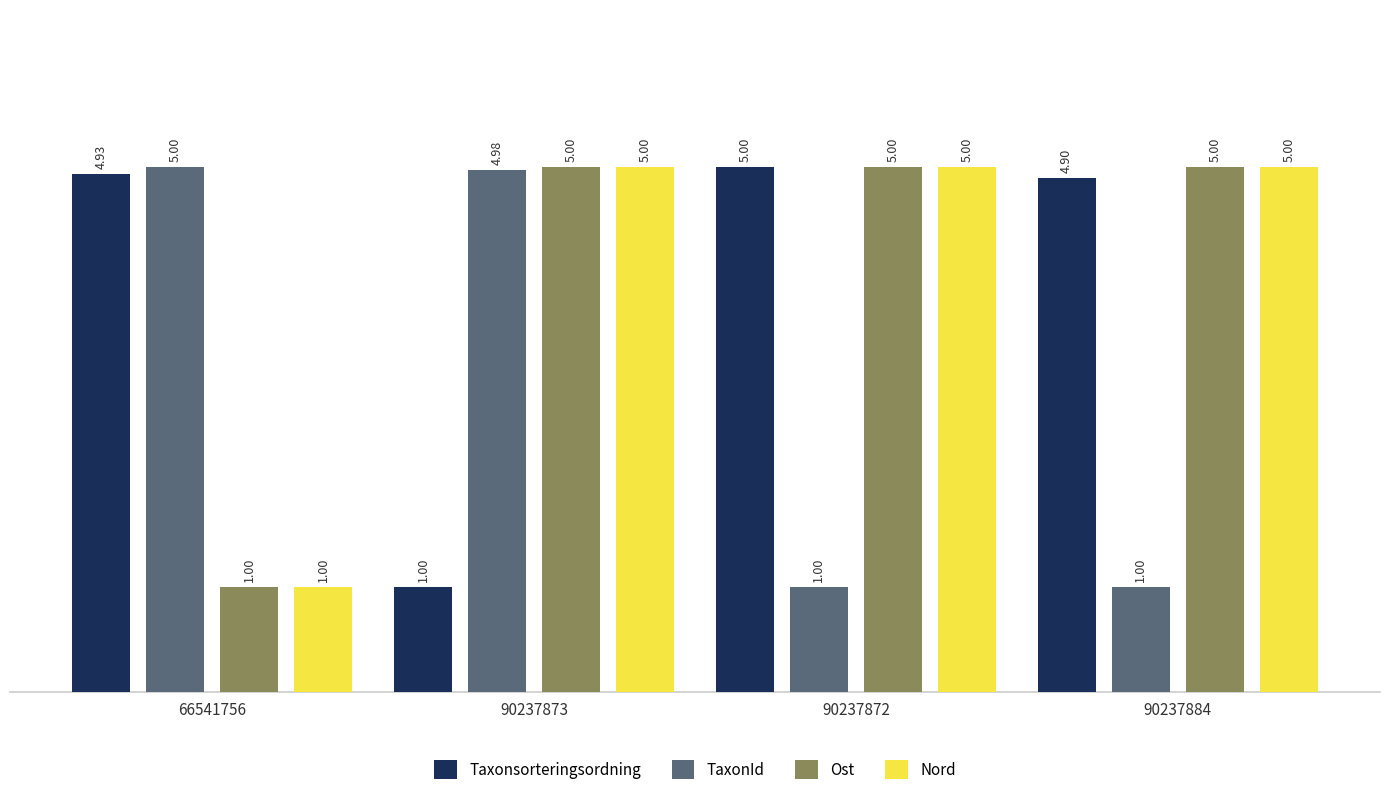

Reading left to right, transcribe all the data shown in this chart.

Taxonsorteringsordning: 66541756=4.9	90237873=1.0	90237872=5.0	90237884=4.9
TaxonId: 66541756=5.0	90237873=5.0	90237872=1.0	90237884=1.0
Ost: 66541756=1.0	90237873=5.0	90237872=5.0	90237884=5.0
Nord: 66541756=1.0	90237873=5.0	90237872=5.0	90237884=5.0